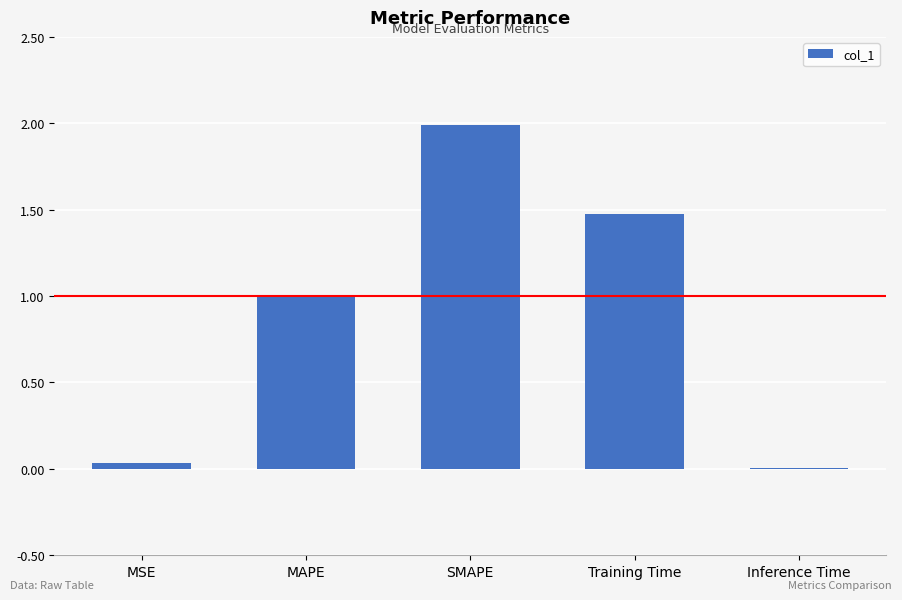

Are the bars horizontal?

No